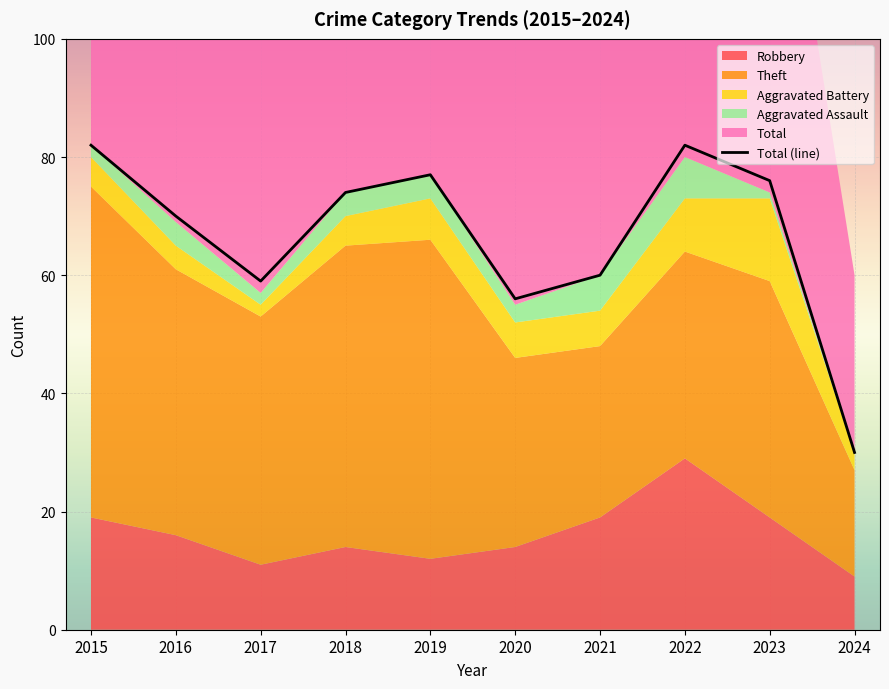

What is the sum of the Theft values at 2024 and 2017?

60